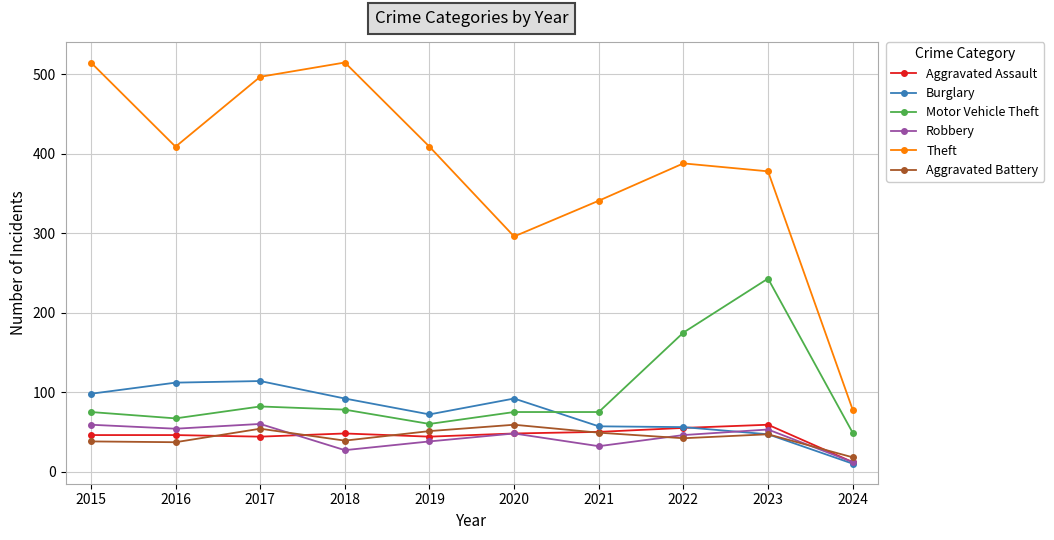

Count the number of data series in this chart.

6